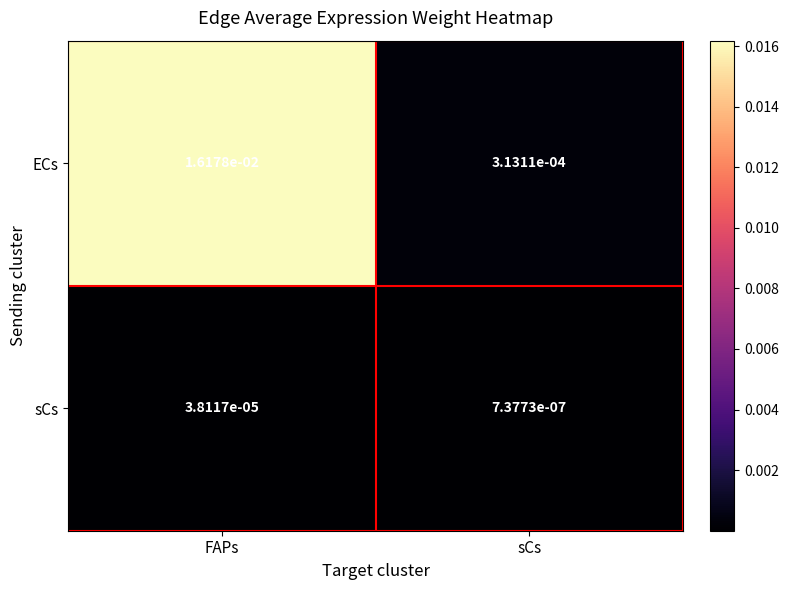

At which category does the chart reach its peak across all series?

FAPs